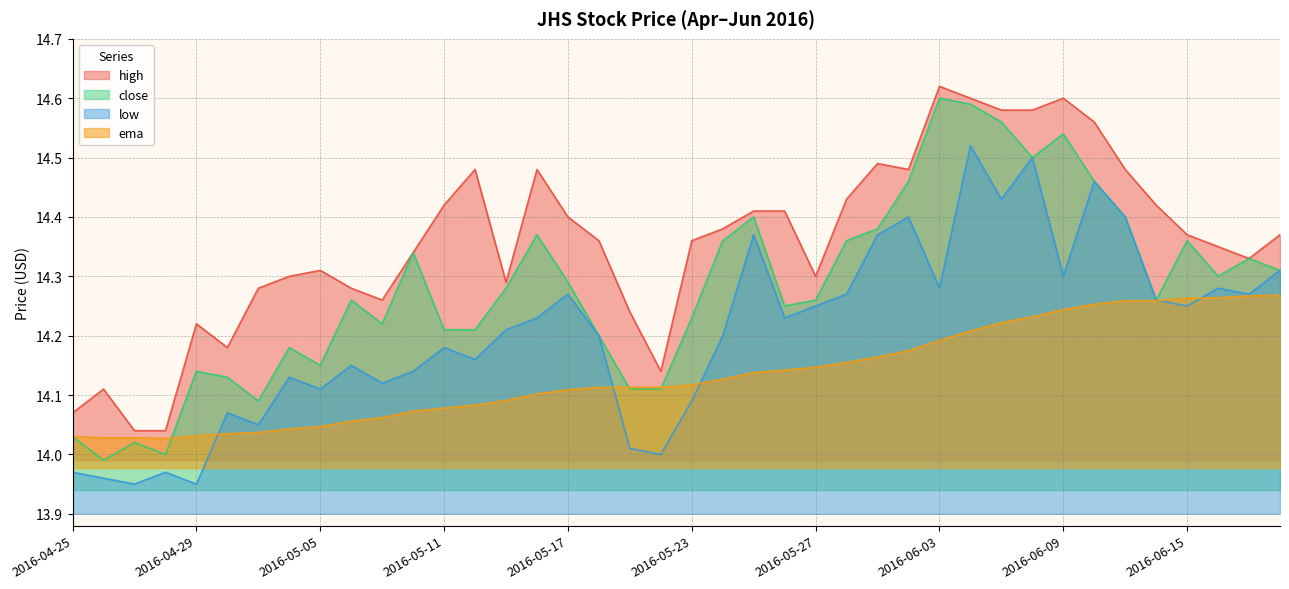

True or false: high has more than 0 interior local peaks.

True